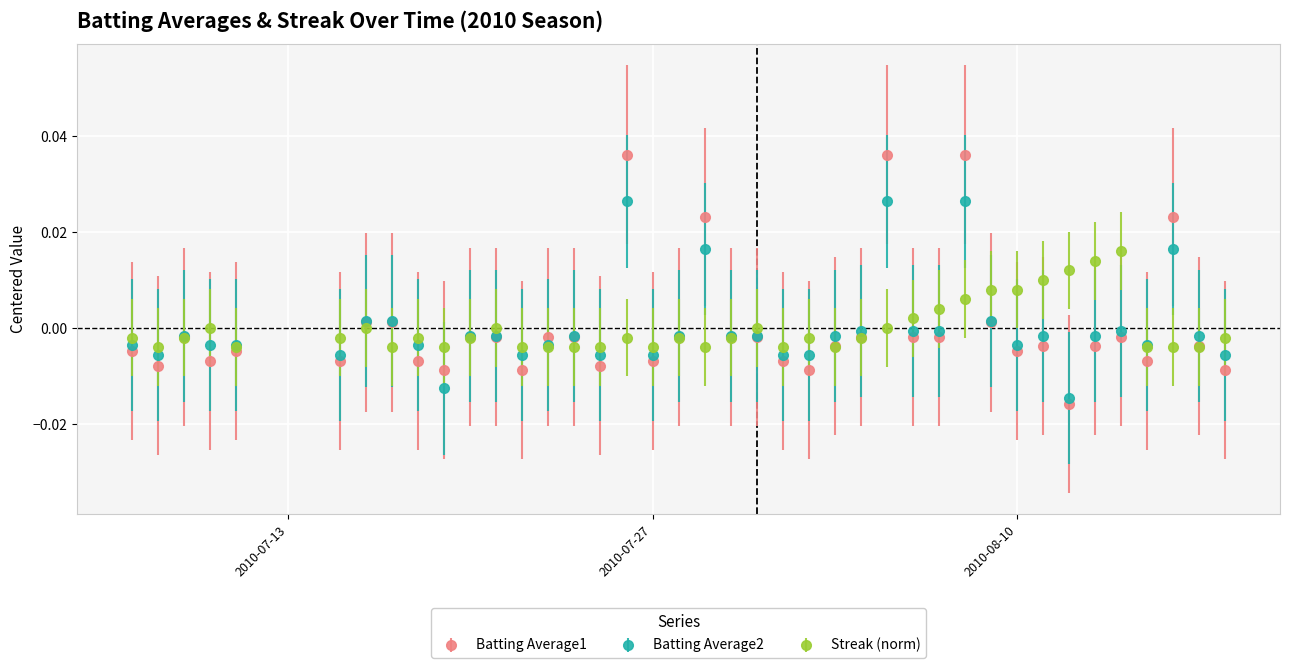

How many data points does each series have?

40